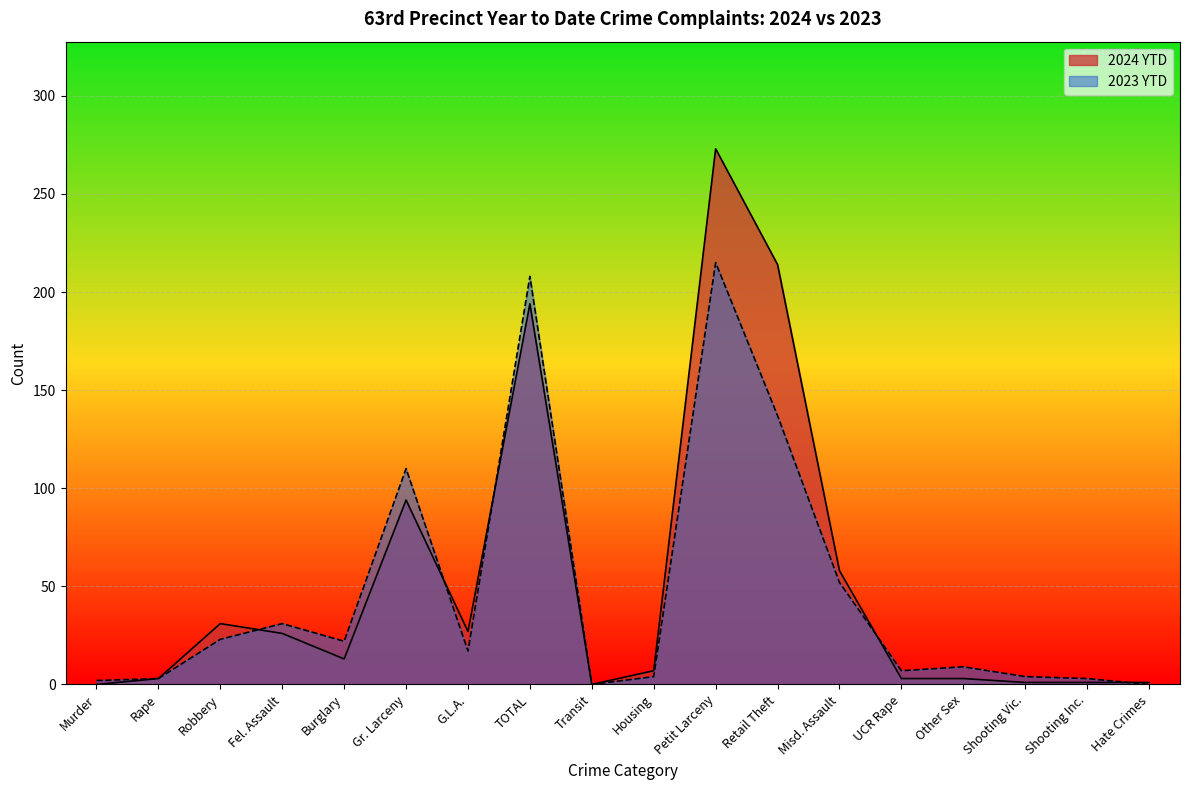

What is the label of the 11th point from the left?

Petit Larceny